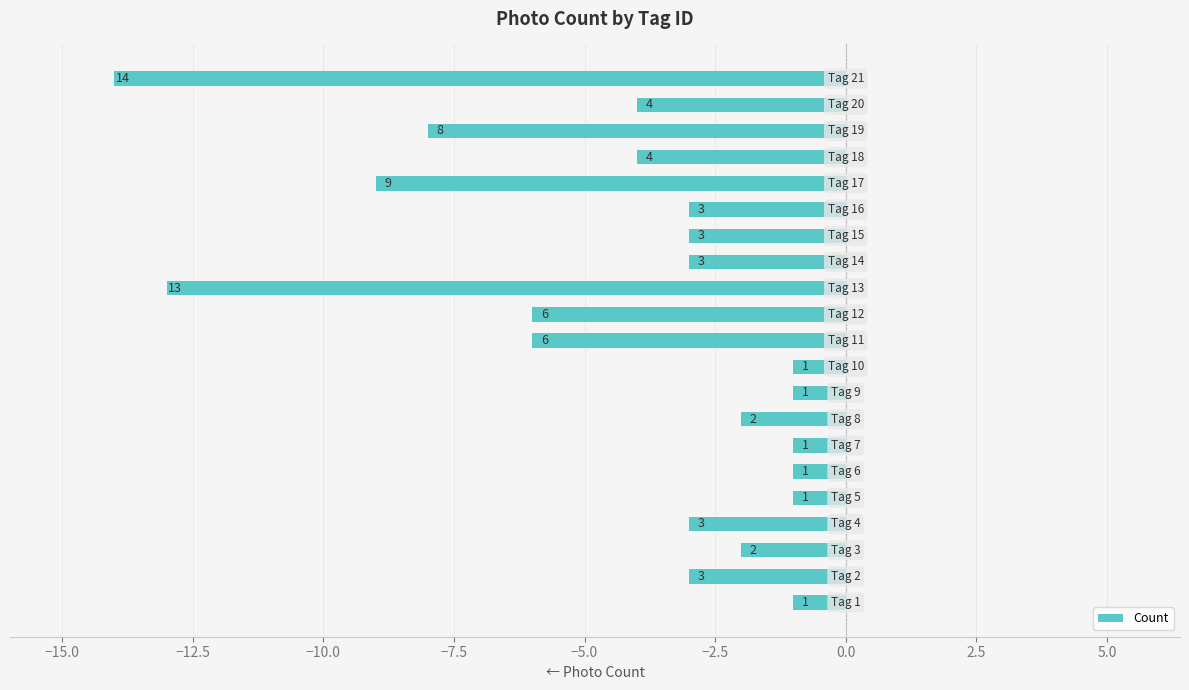

How many bars are there in total?

21